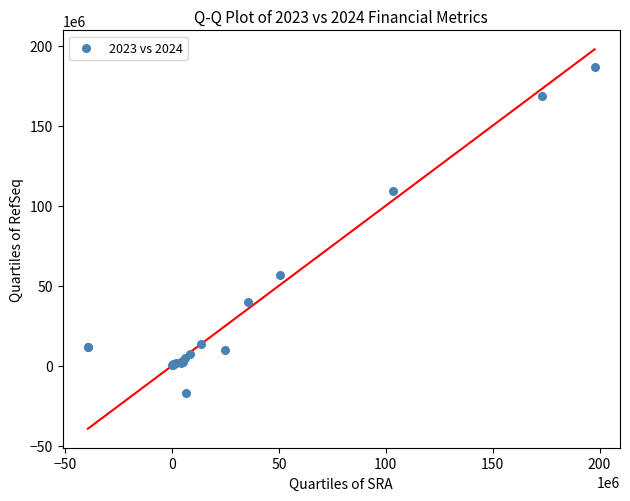

What Y value in the scatter plot is closest to 84885000?

109382000